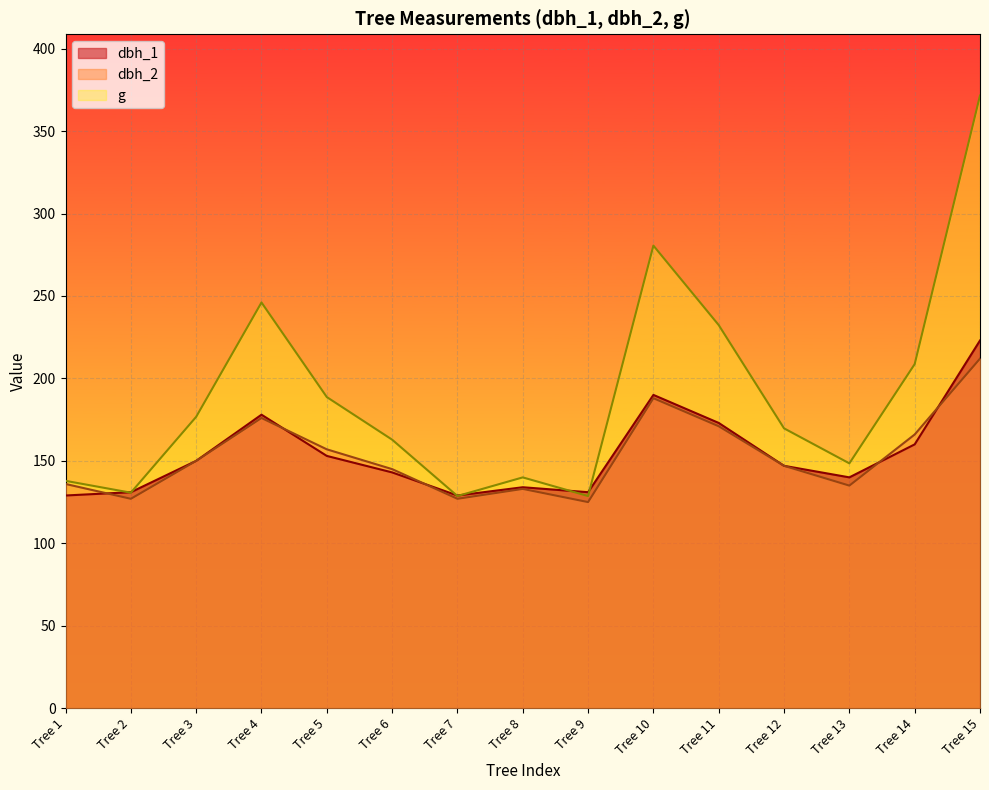

What is the value of the dbh_2 point at the 7th from the left?

127.0